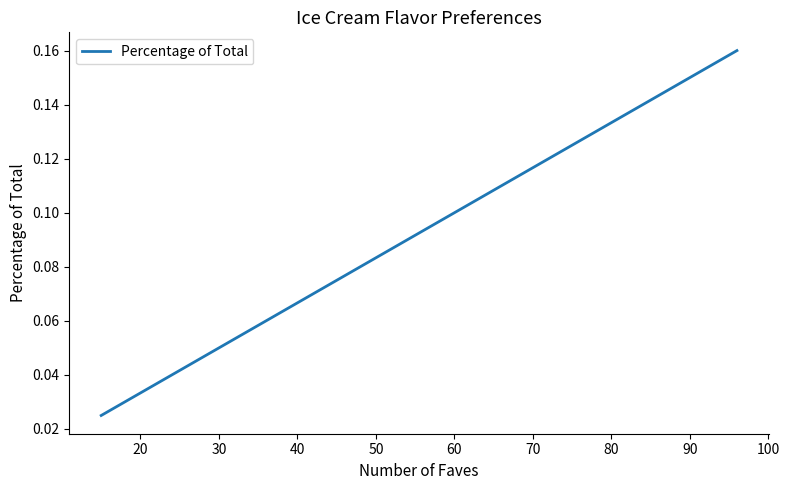

How many lines are shown in the chart?

1